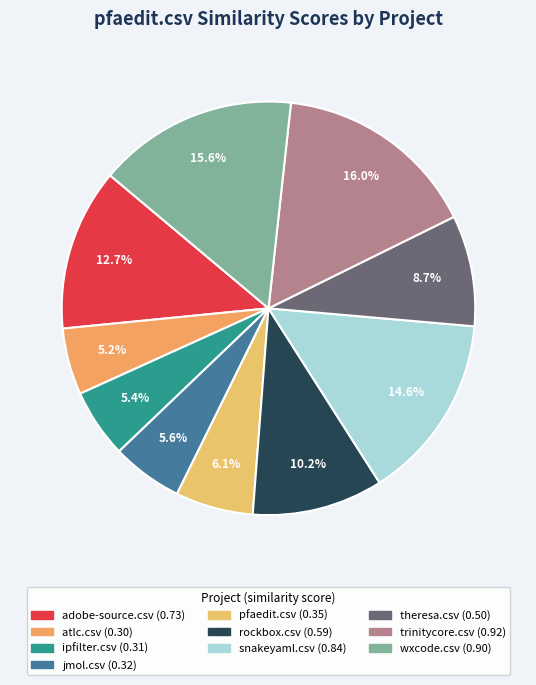

Which category has the biggest portion of the pie?

trinitycore.csv